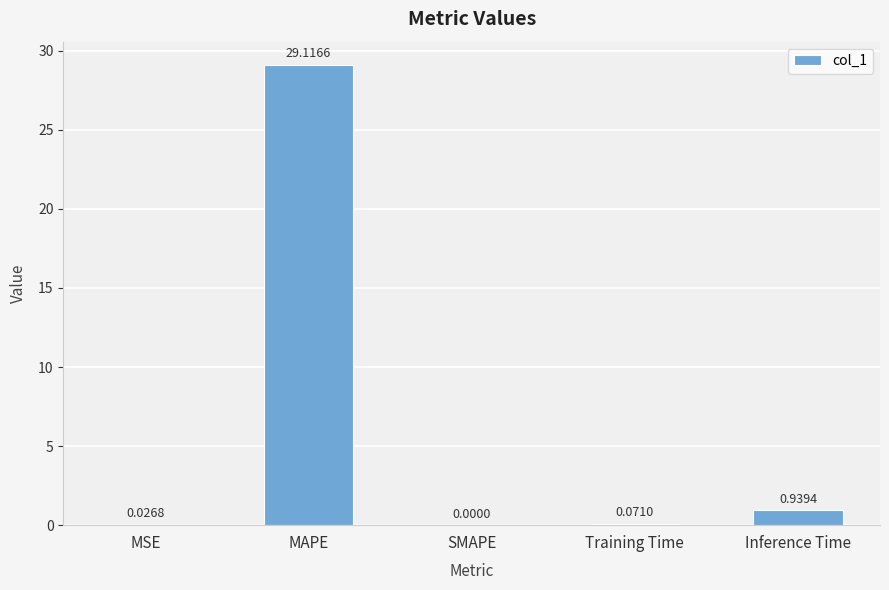

Which label corresponds to the largest value in the chart?

MAPE